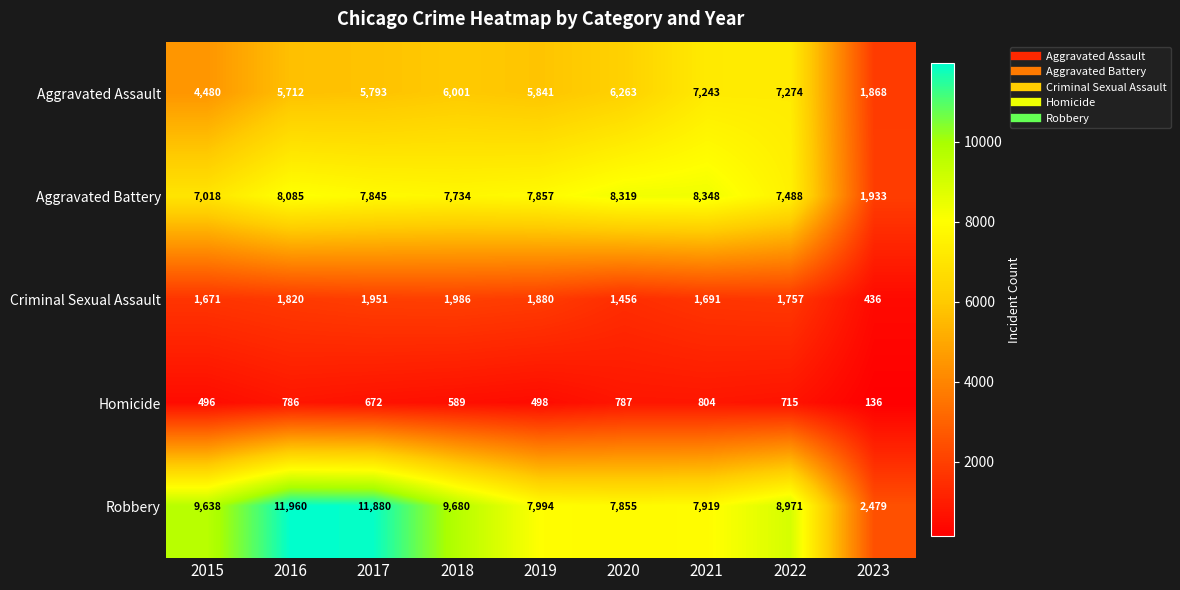

The Criminal Sexual Assault series shows 436 at 2023. True or false?

True